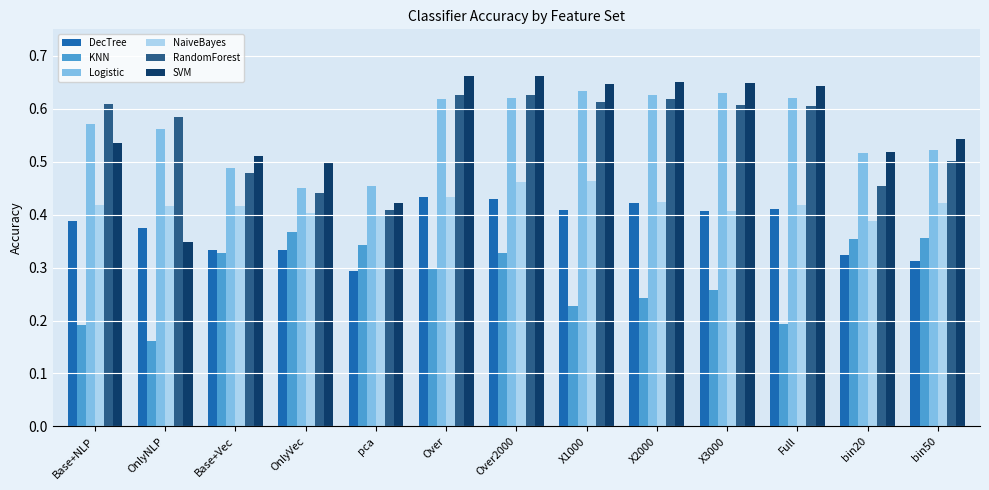

How many bars are there in each group?

6